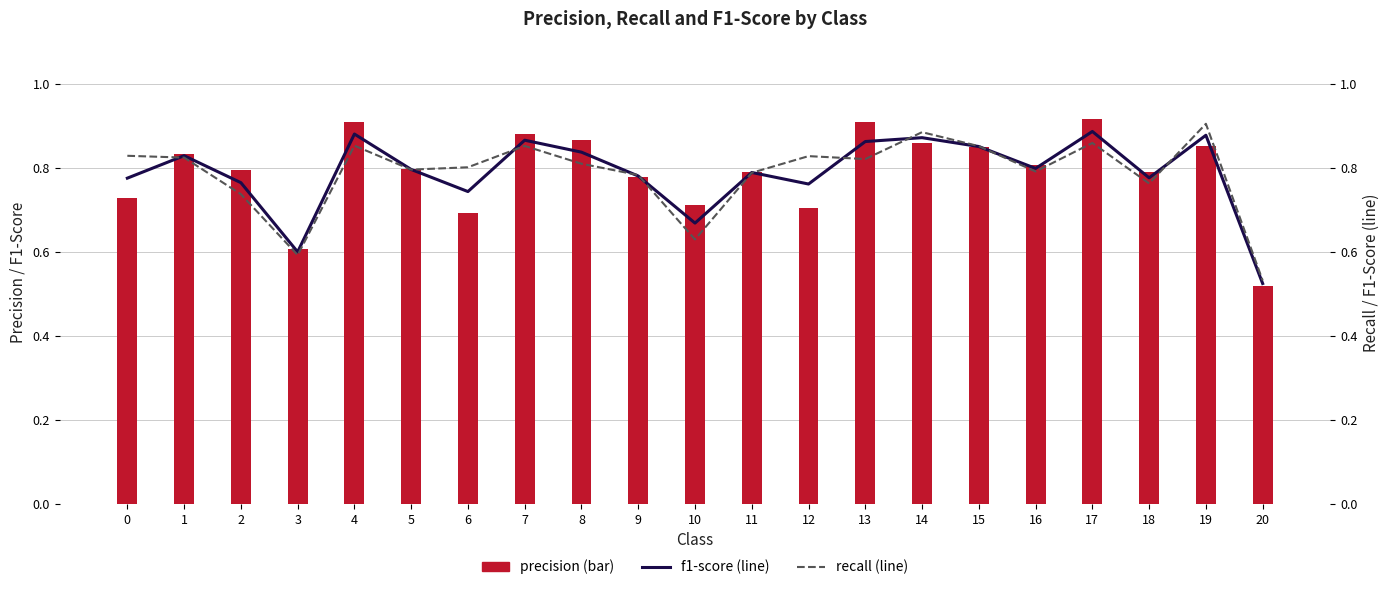

The recall series shows 1.2 at 18. True or false?

False